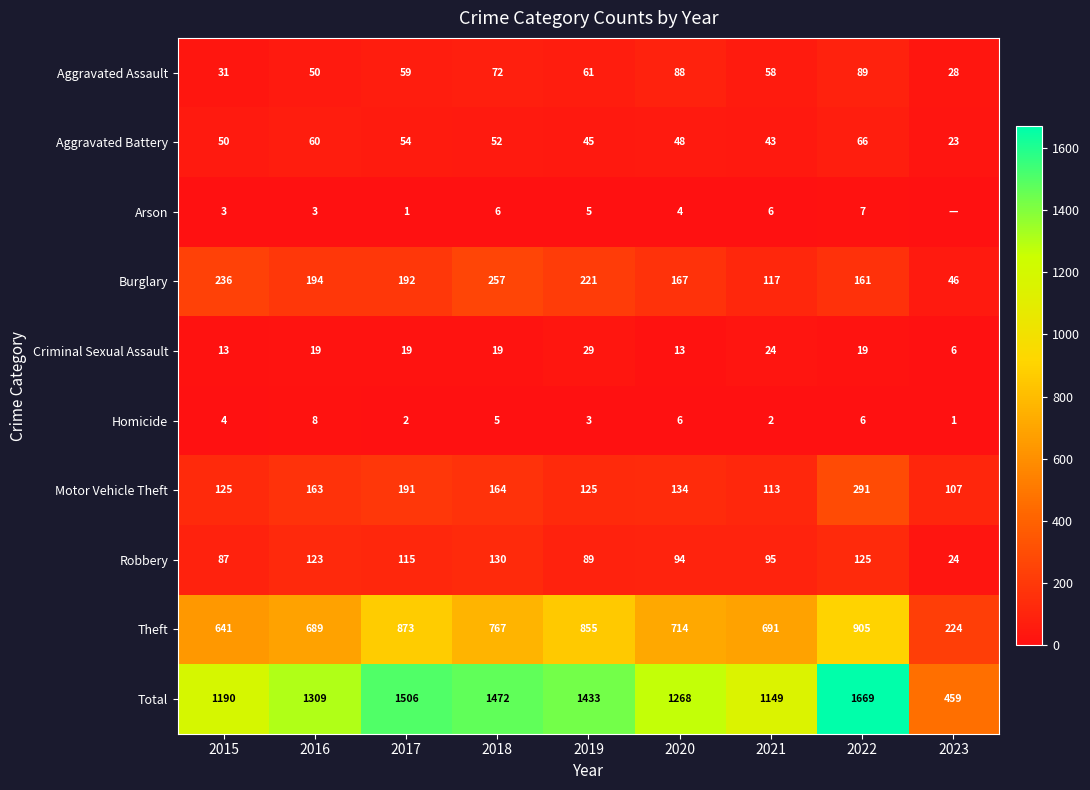

Between 2022 and 2023, which series saw the biggest shift?

Total